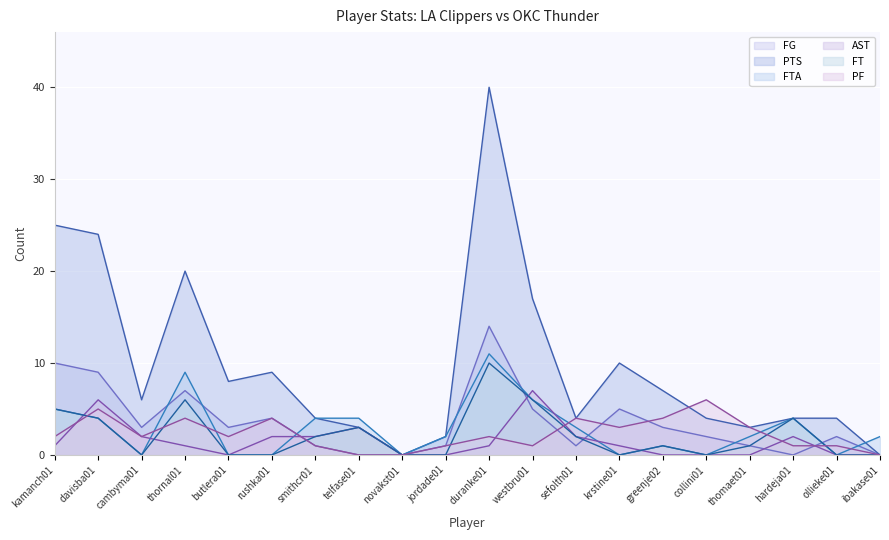

What position from the right is krstine01?

7